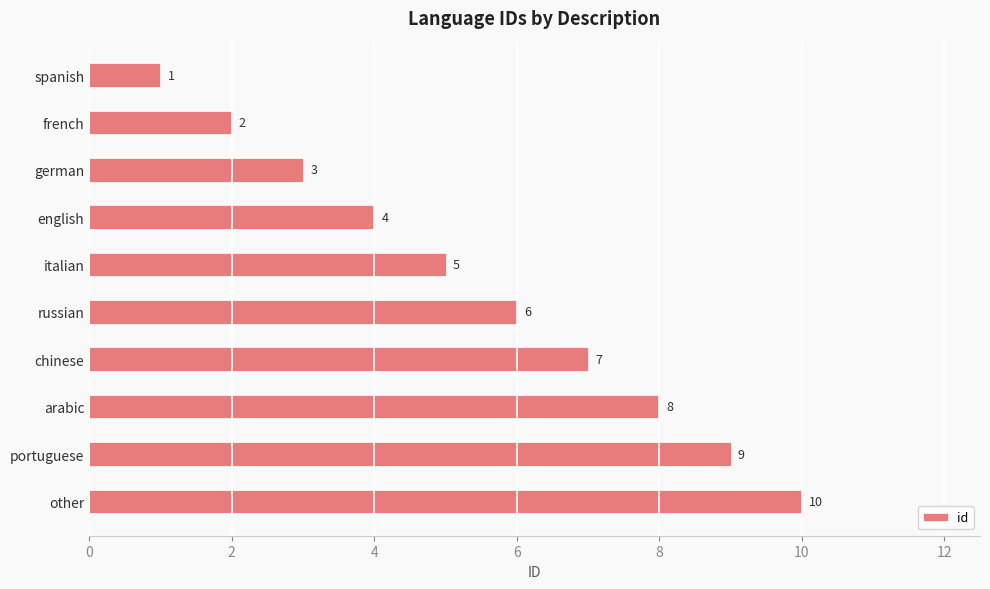

Is it true that the value at german is 3?

True